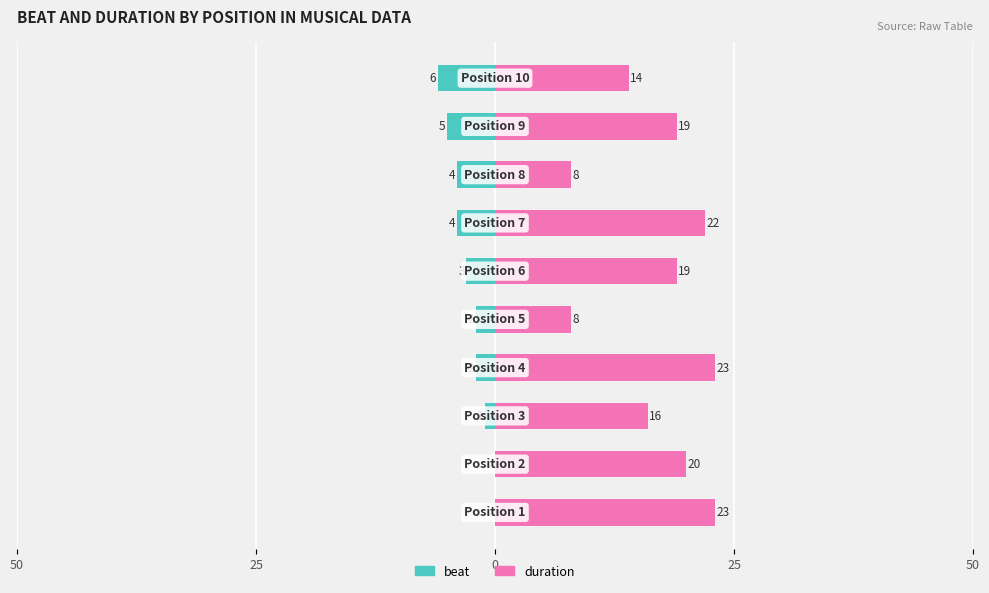

What is the value of the duration bar at the 7th from the left?

22